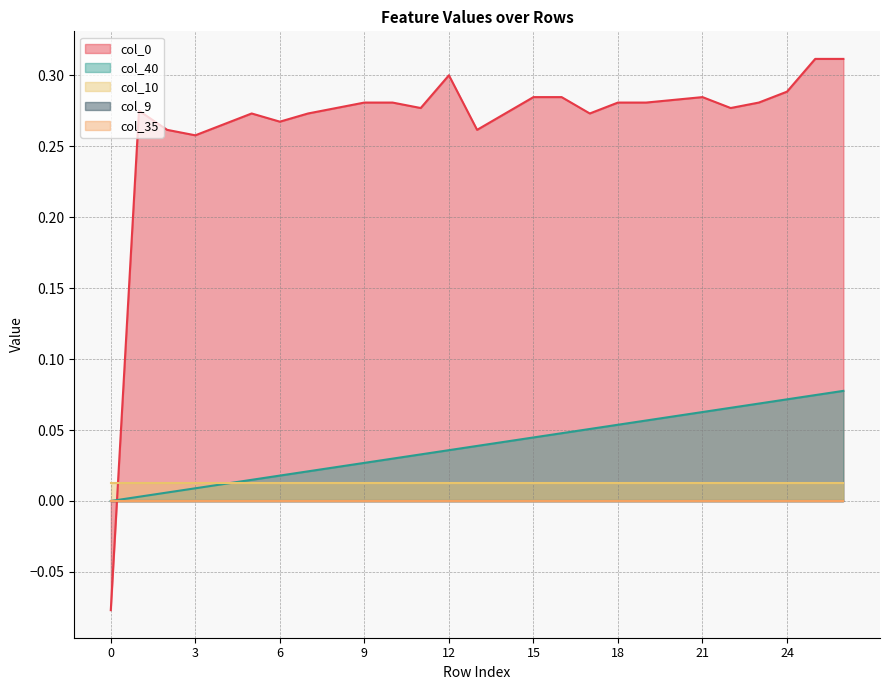

What are all the series names shown in the legend?

col_40, col_9, col_10, col_35, col_0